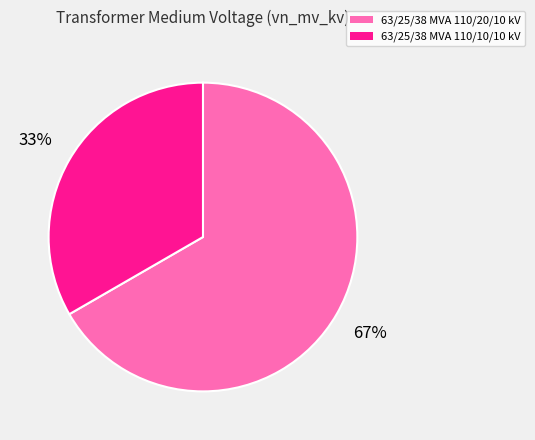

What is the ratio of the value at 63/25/38 MVA 110/20/10 kV to the value at 63/25/38 MVA 110/10/10 kV?

2.0